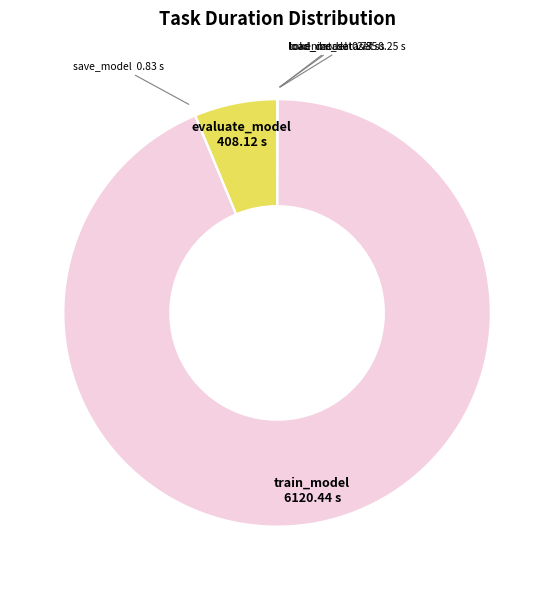

The evaluate_model slice represents 6% of the pie. True or false?

True